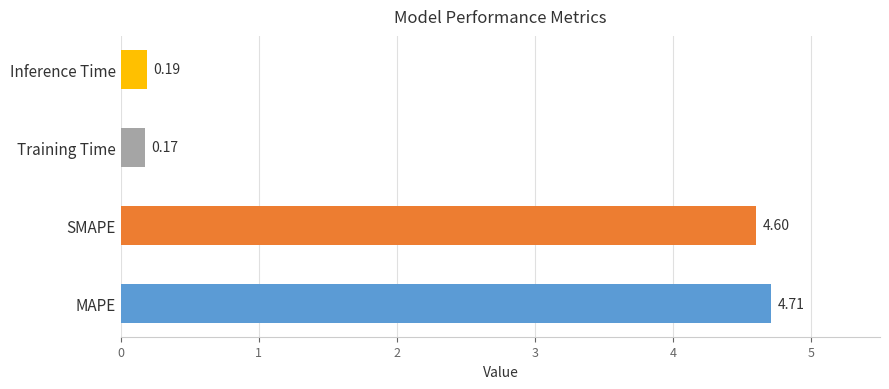

At which label is the value closest to 2?

Inference Time